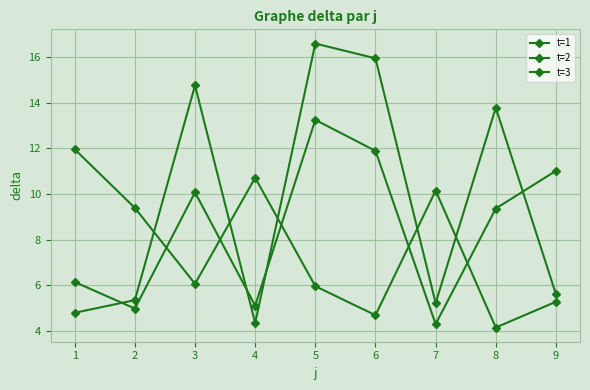

The value of t=2 at 7 is 7.7. True or false?

False